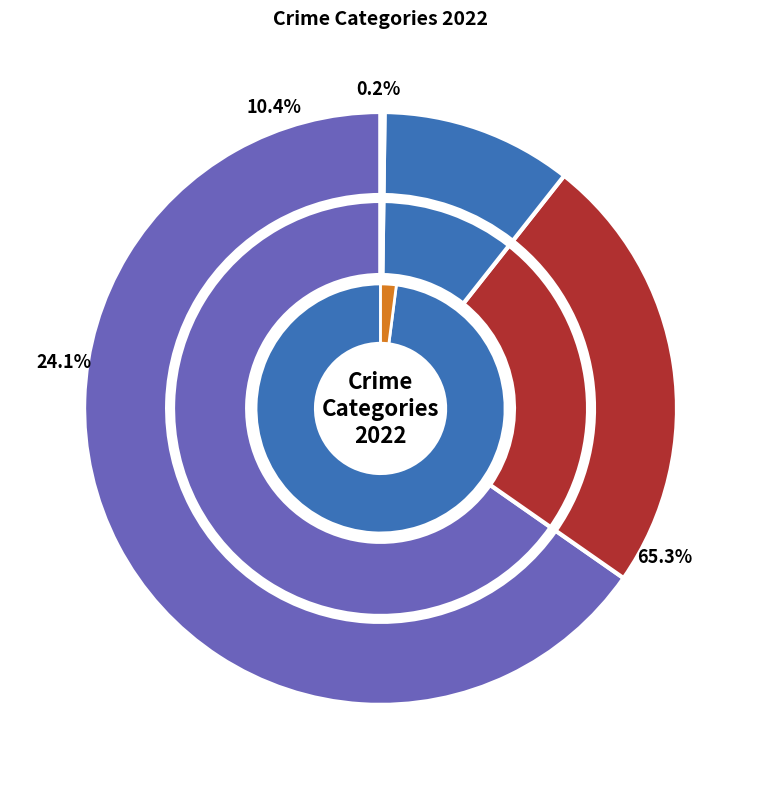

To the nearest percent, what is the average slice percentage?

11%